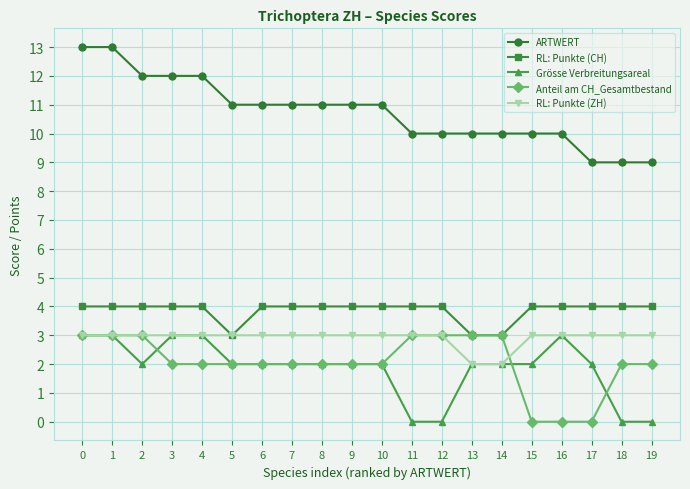

The RL: Punkte (ZH) series shows 3 at 10. True or false?

True